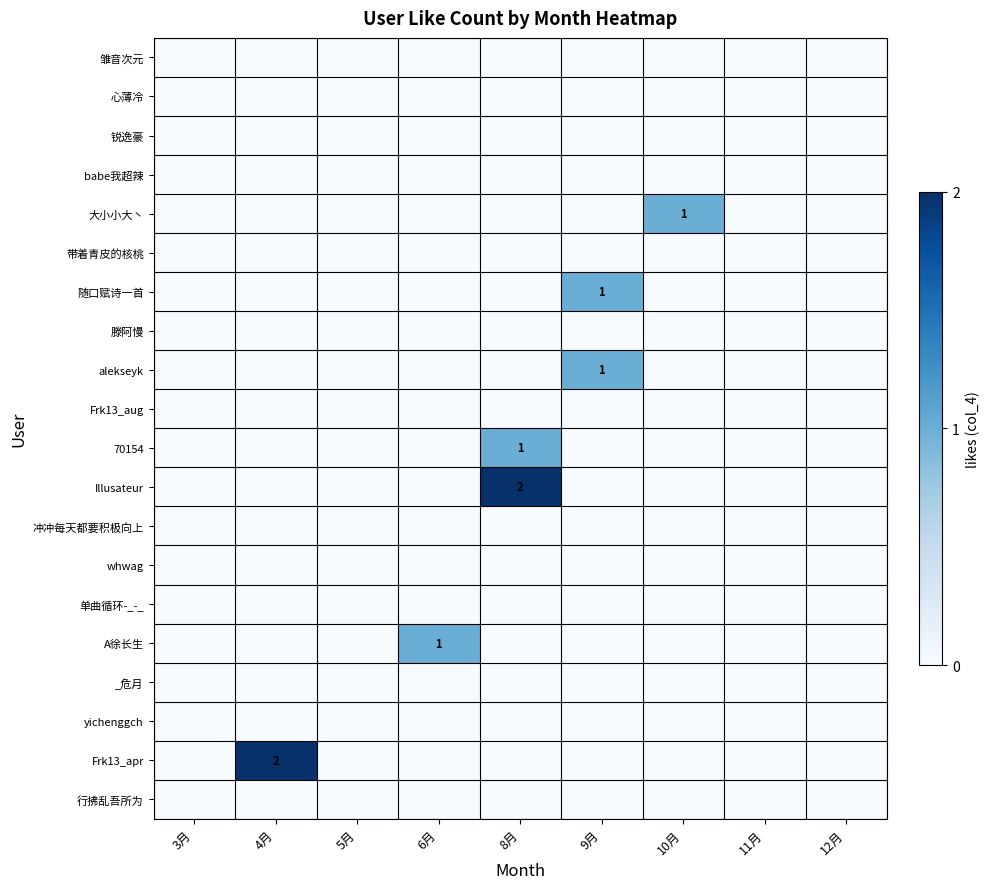

How many categories are shown in the chart?

9